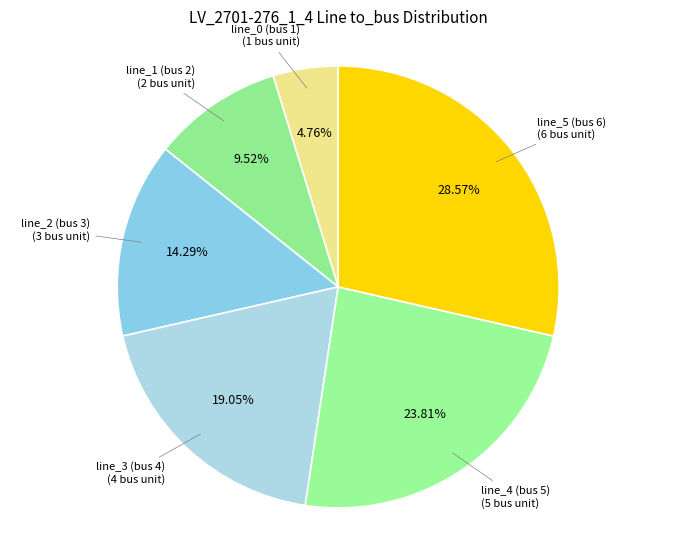

Is line_0 (bus 1) the majority of the pie?

No